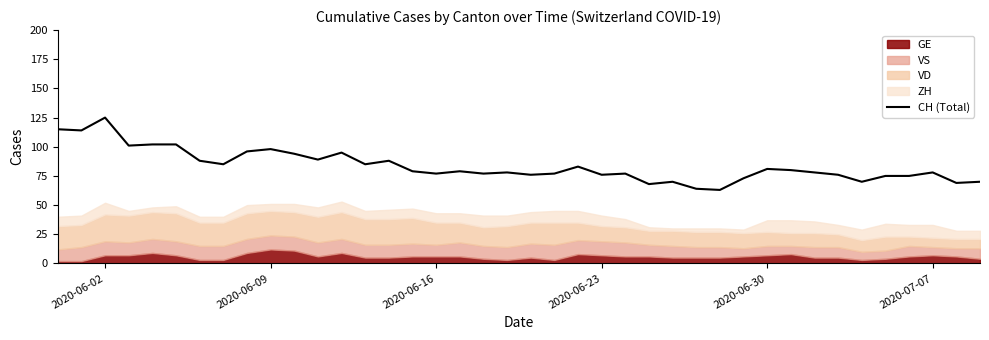

The CH (Total) series shows 81 at 2020-06-30. True or false?

True